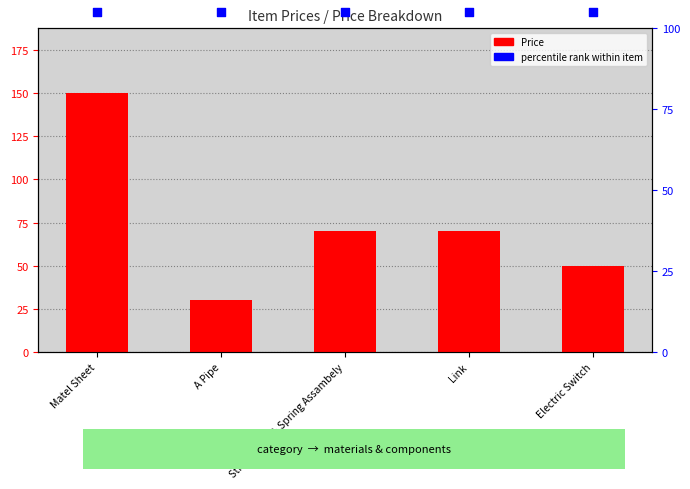

At how many categories does at least one series exceed 96?

5